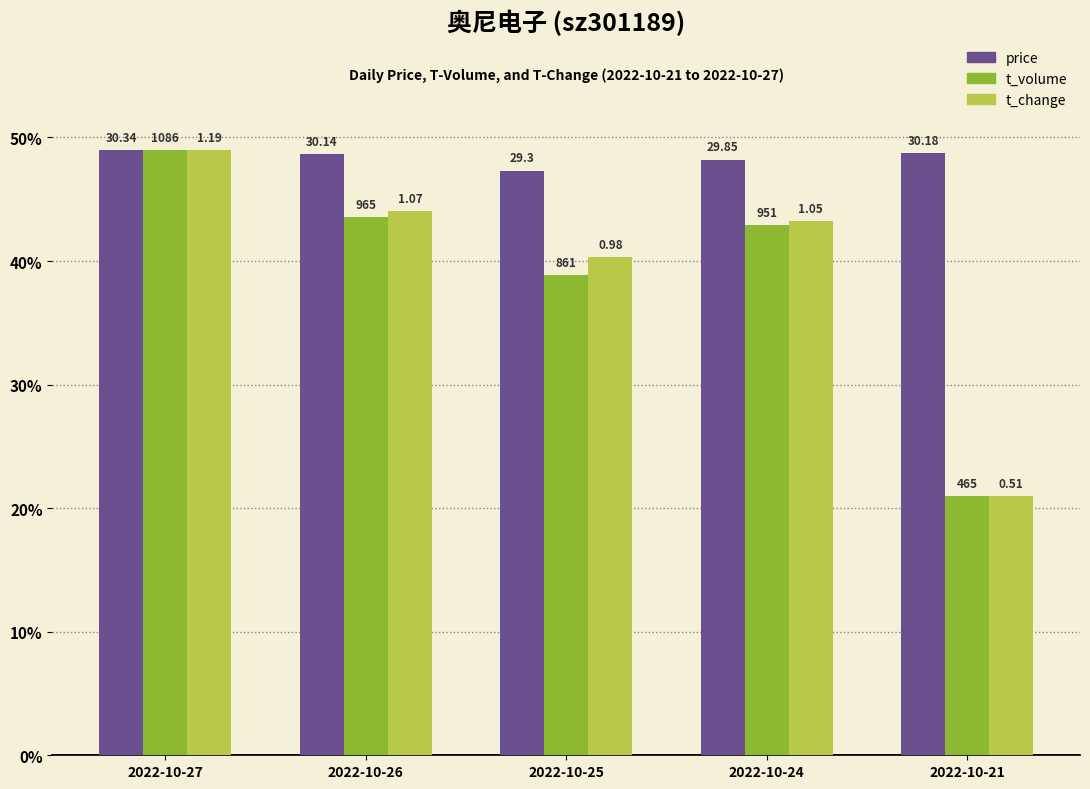

What are all the series names shown in the legend?

price, t_volume, t_change